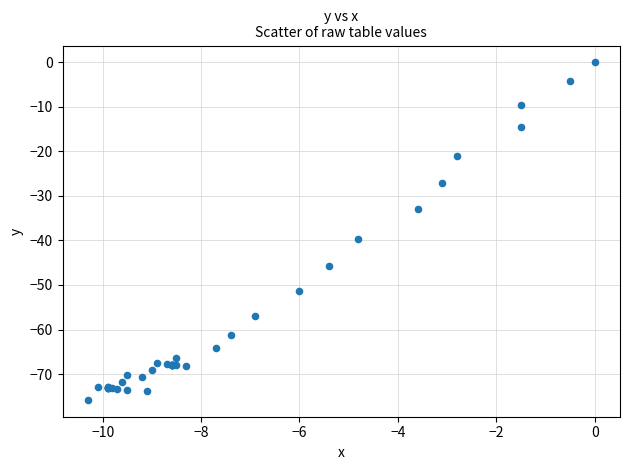

What Y value in the scatter plot is closest to -37?

-39.7